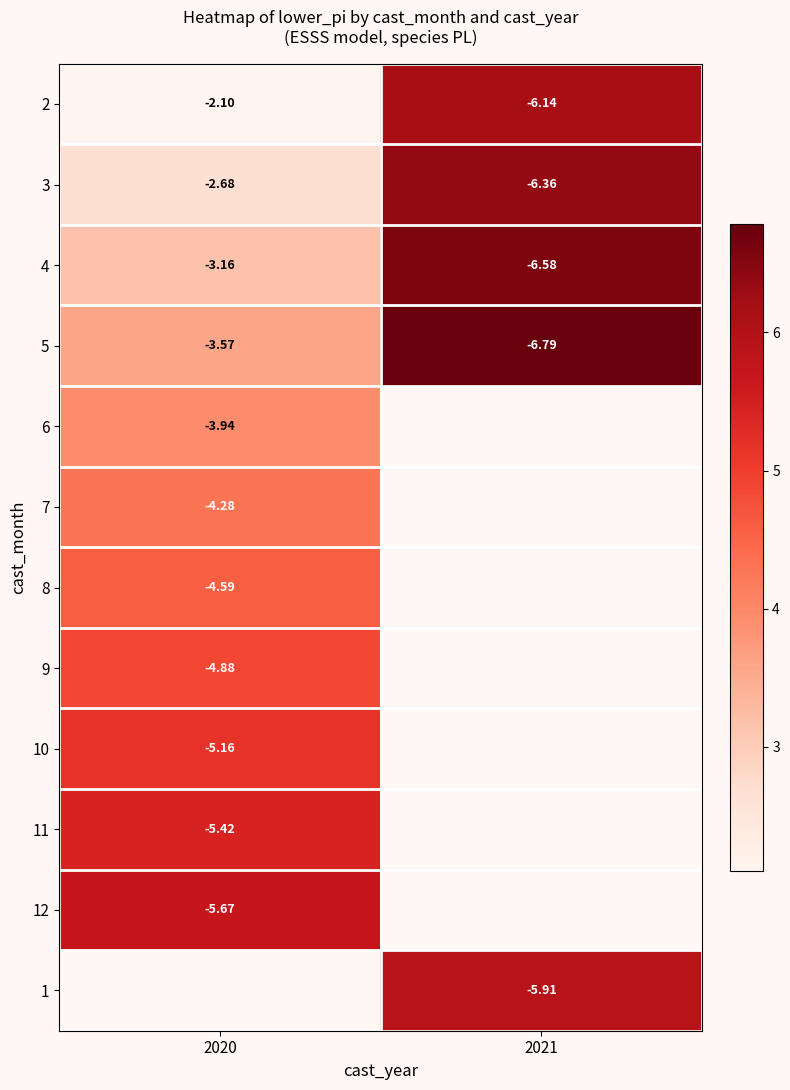

List the series in order of their peak value, lowest first.

6, 7, 8, 9, 10, 11, 12, 2, 3, 4, 5, 1